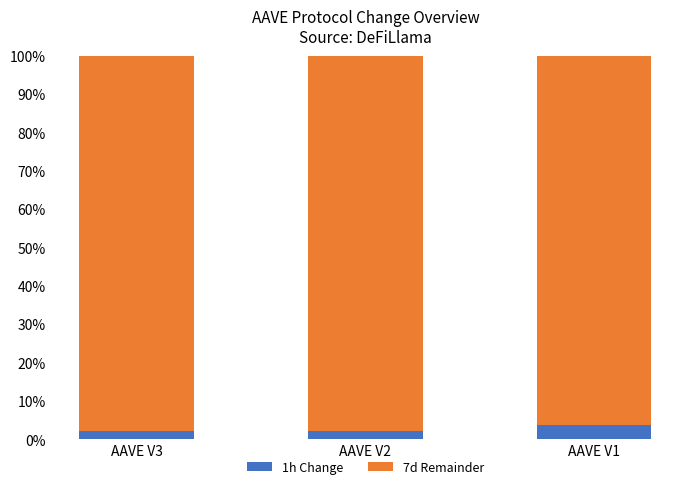

What is the lowest value of the 1h Change series?

2.1